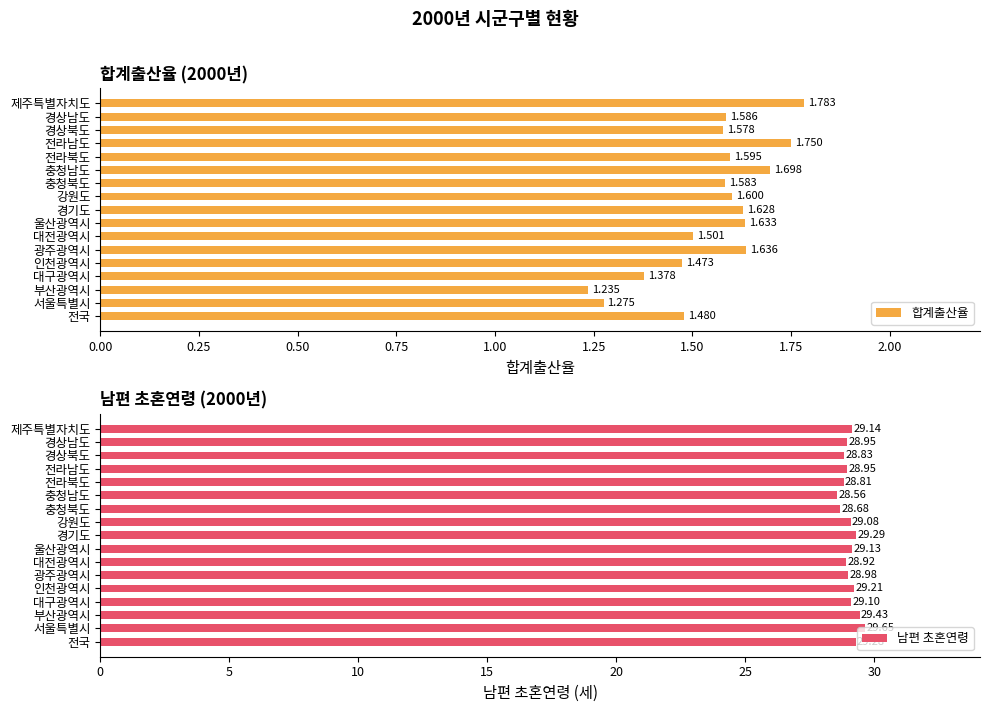

At which label does 합계출산율 reach its minimum?

부산광역시